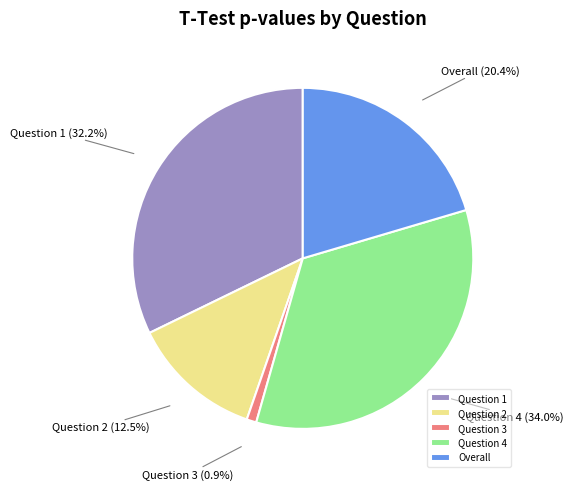

To the nearest percent, what is the difference between the Question 1 and Question 2 slice percentages?

20%